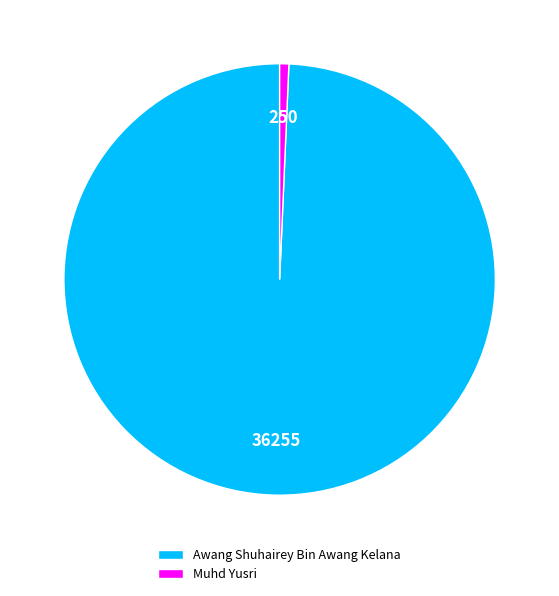

Between Muhd Yusri and Awang Shuhairey Bin Awang Kelana, which is larger?

Awang Shuhairey Bin Awang Kelana